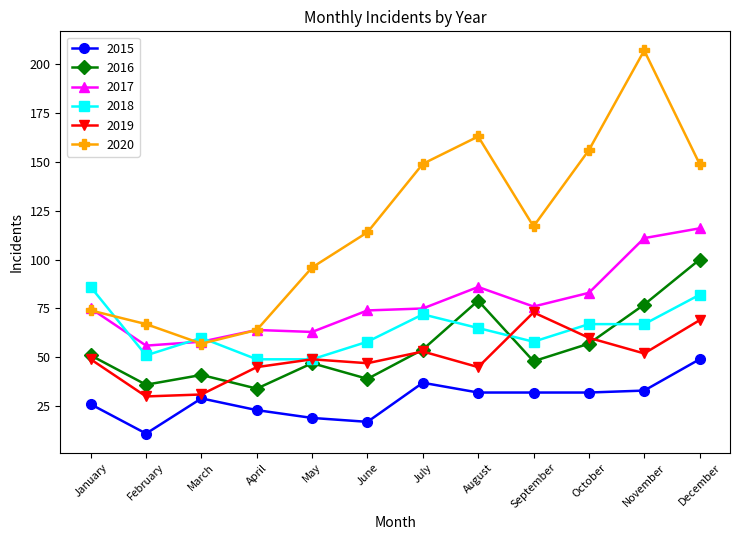

The 2015 series shows 26 at January. True or false?

True